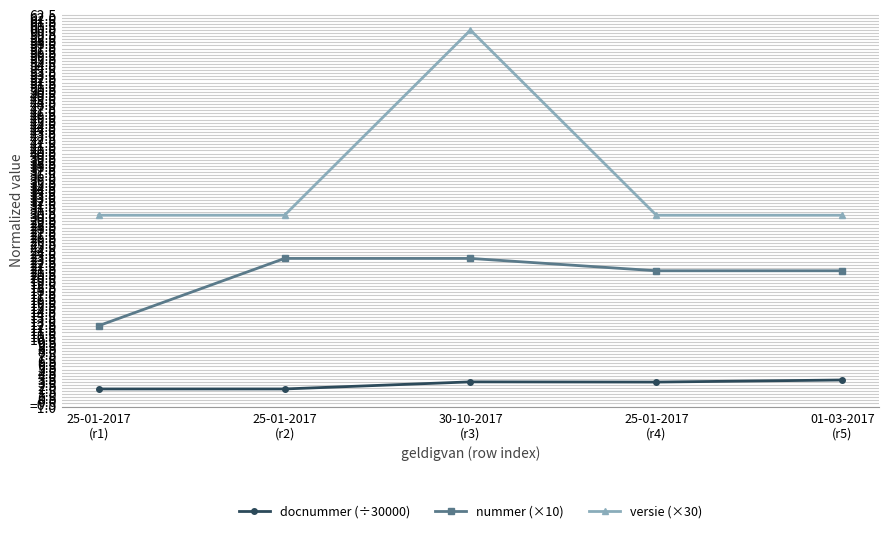

What is the sum of all docnummer (÷30000) values?

13.0